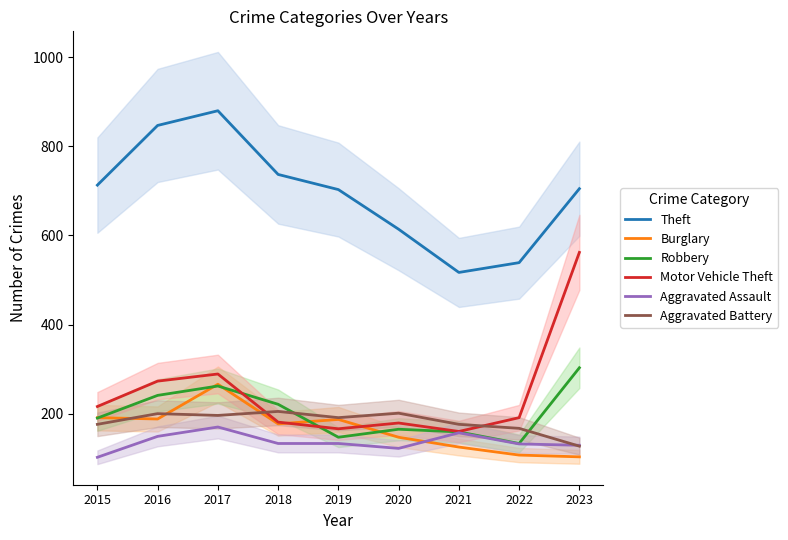

Does the chart have visible grid lines?

No